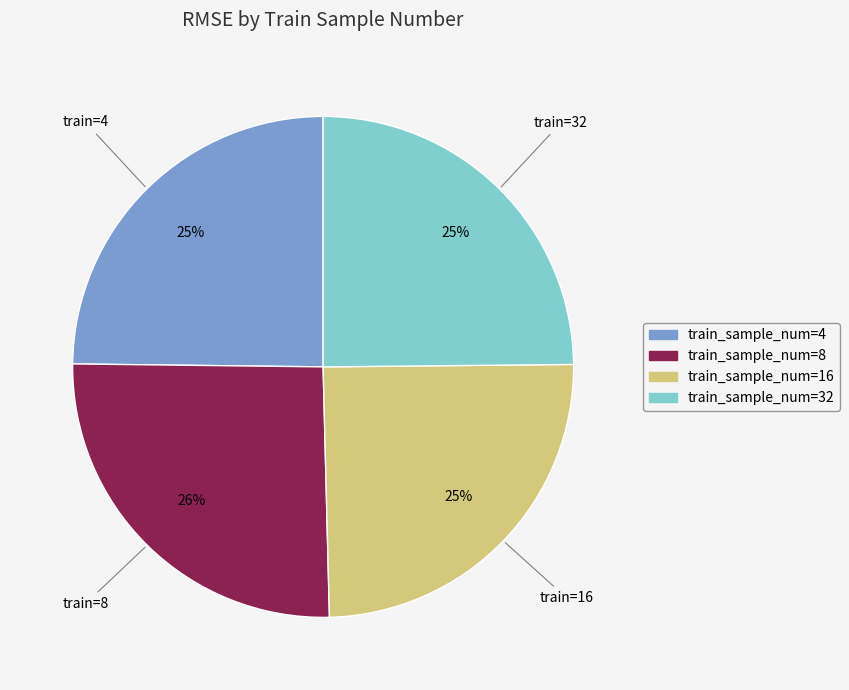

Combined, do train_sample_num=32 and train_sample_num=4 account for over 50%?

No